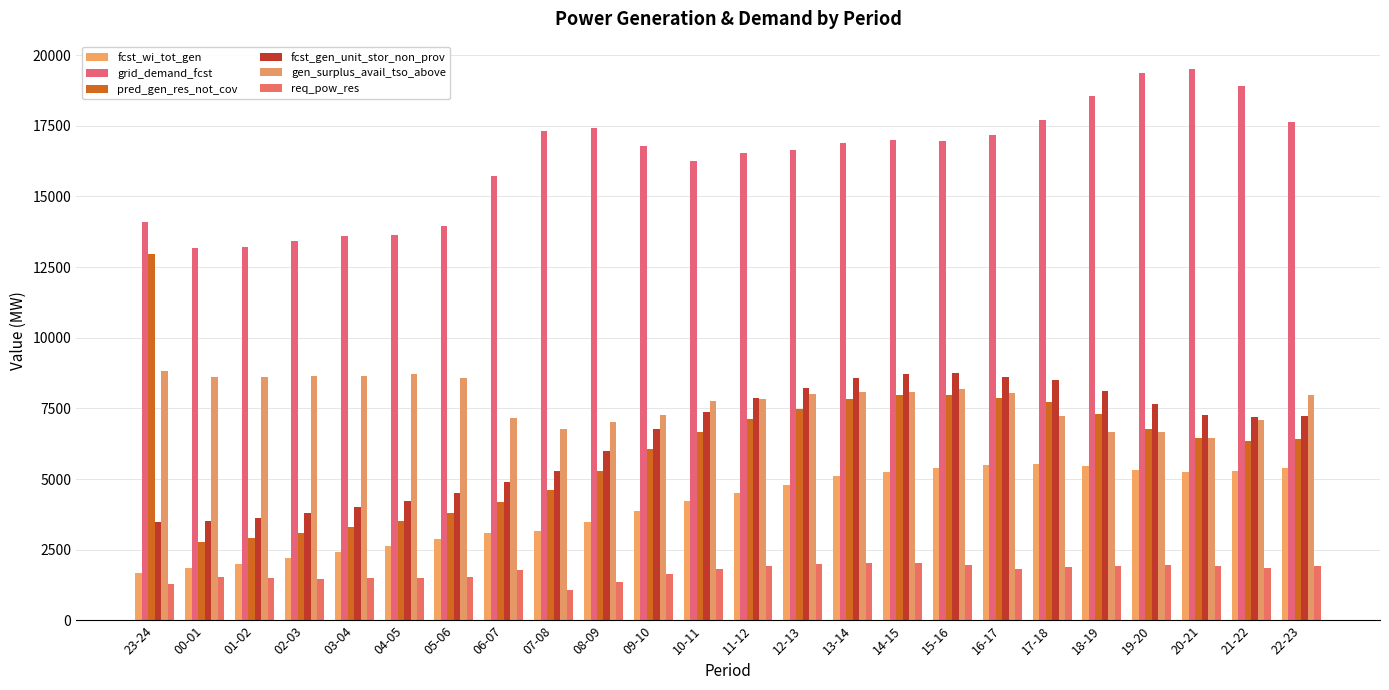

What is the value of the grid_demand_fcst bar at the 3rd from the left?

13228